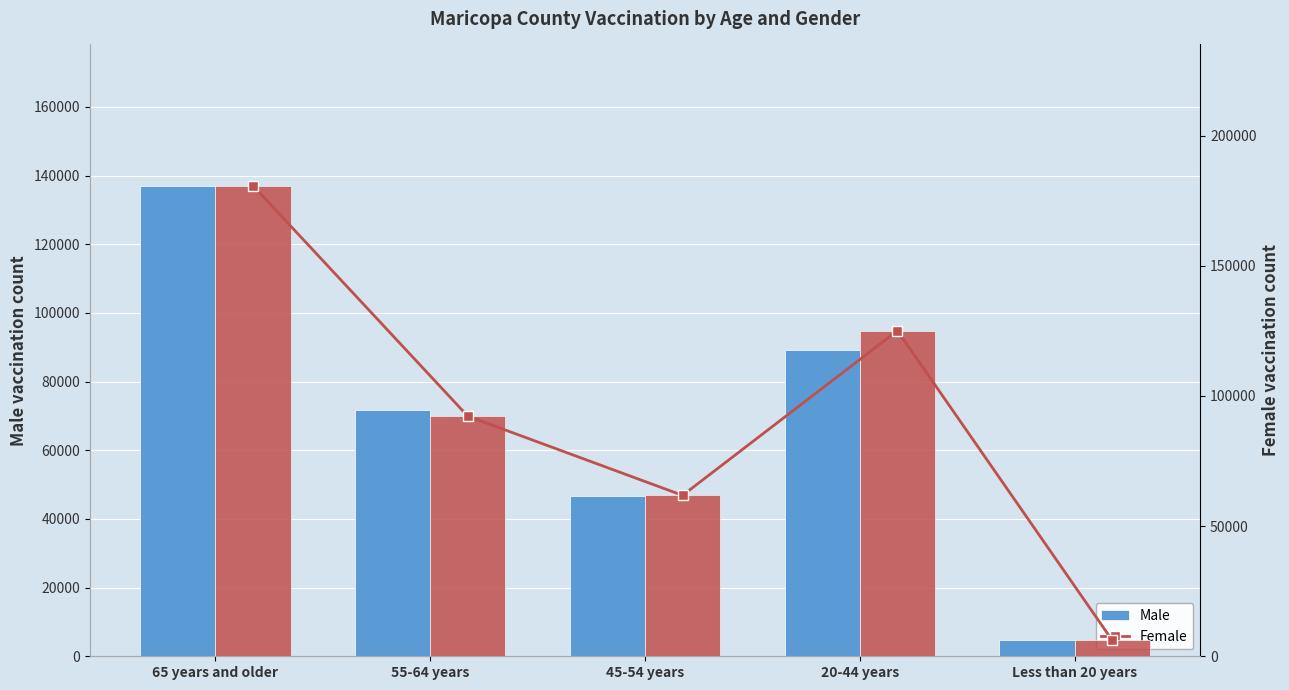

Are the bars grouped side by side (vs. stacked)?

Yes